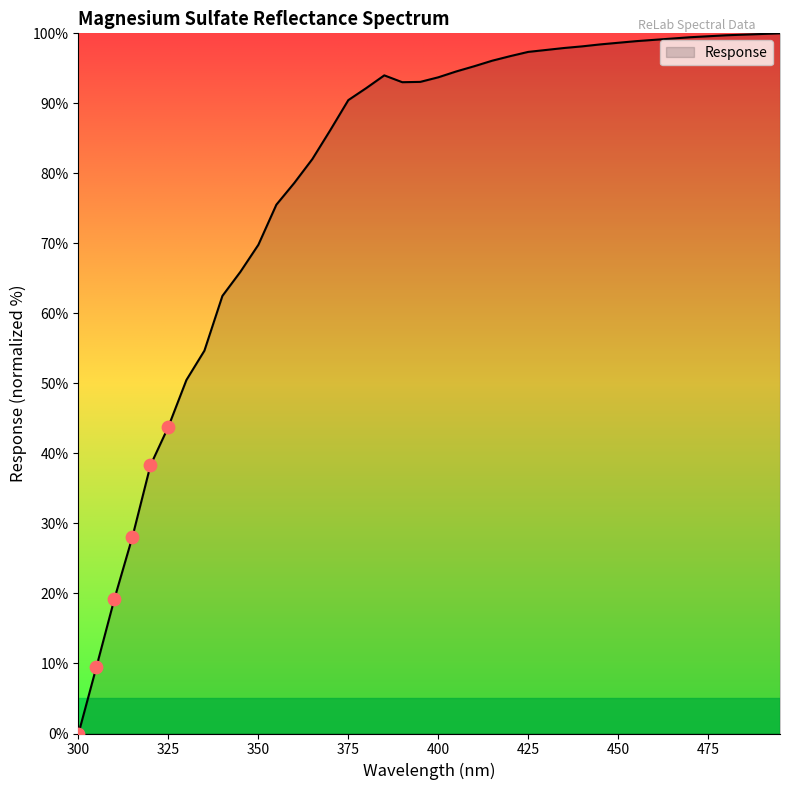

What is the maximum value shown in the chart?

100.0